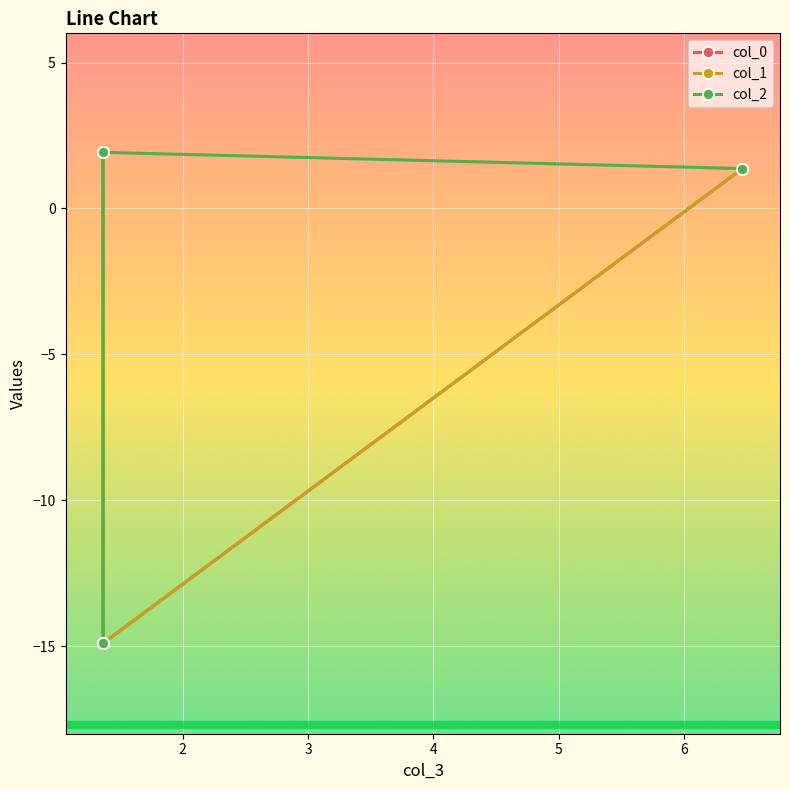

The col_2 series shows -14.9 at 2. True or false?

True